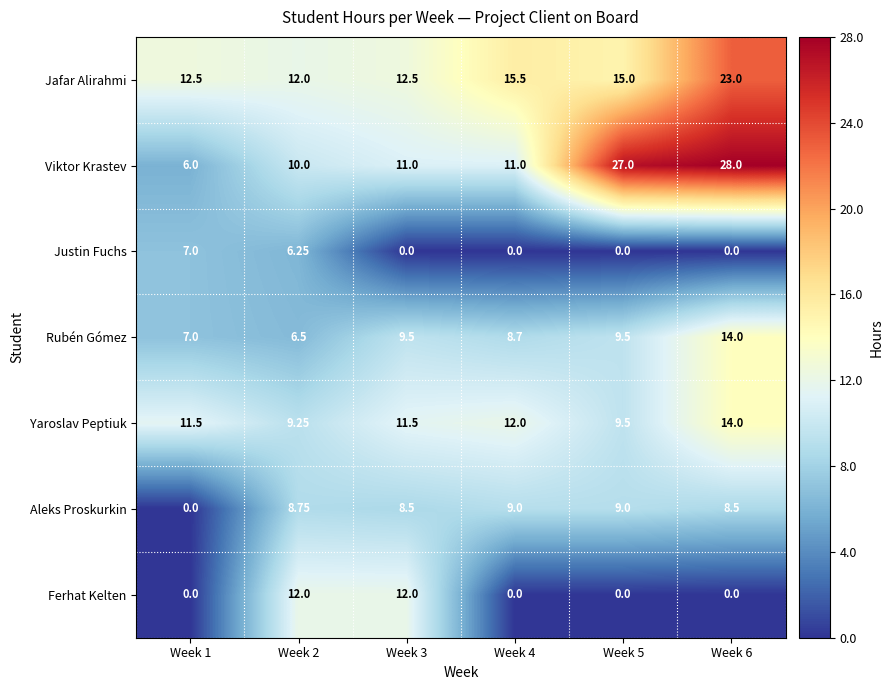

Which series changed the most between Week 1 and Week 2?

Ferhat Kelten